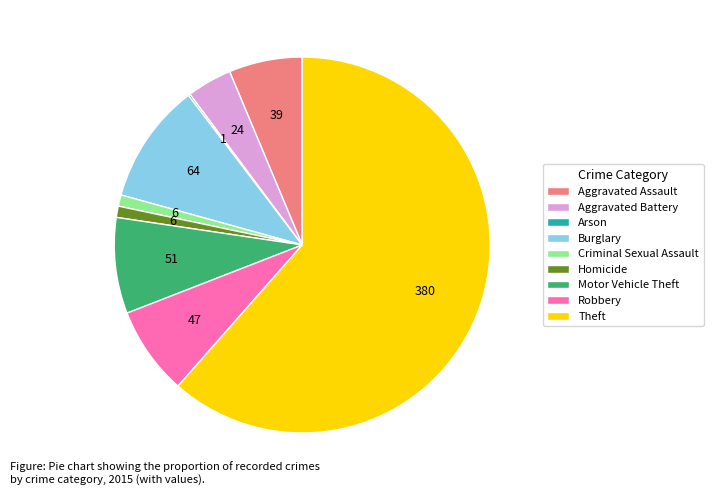

Which slice is the largest?

Theft